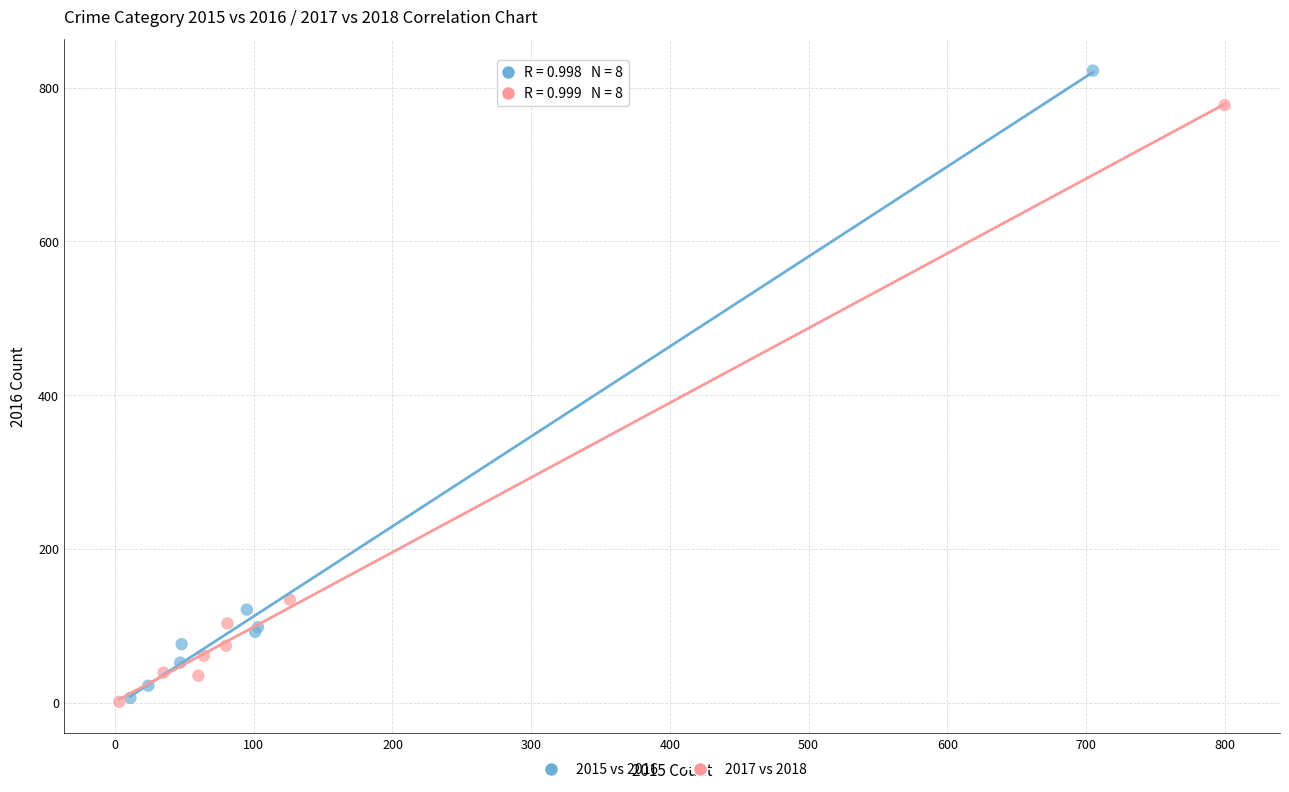

Which series has the widest spread of Y values?

2015 vs 2016